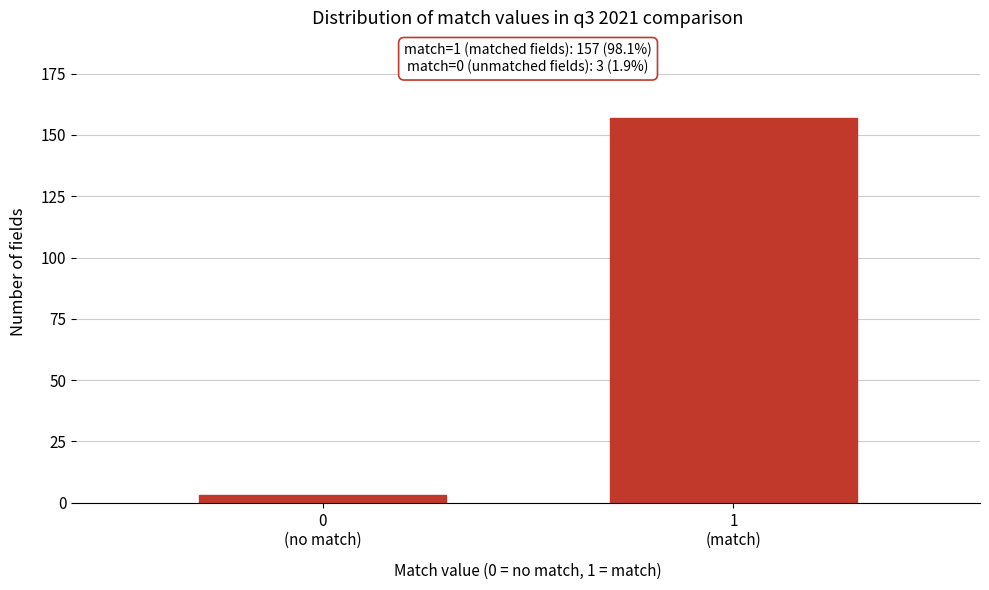

Reading right to left, list all the values displayed in this chart.

157	3